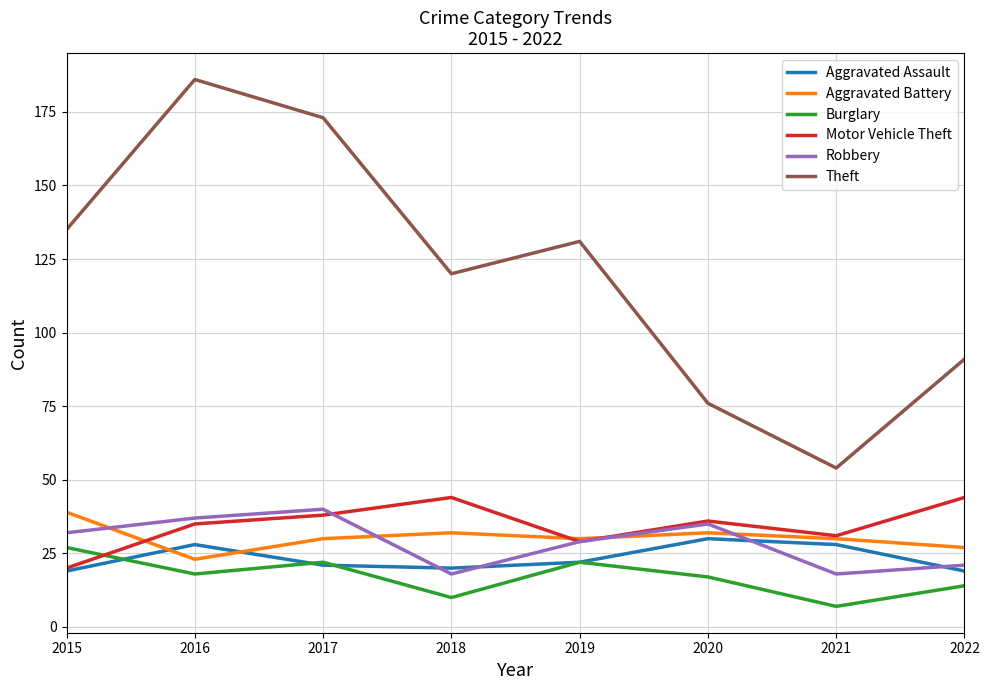

True or false: Burglary has a value of 32 at 2016.

False